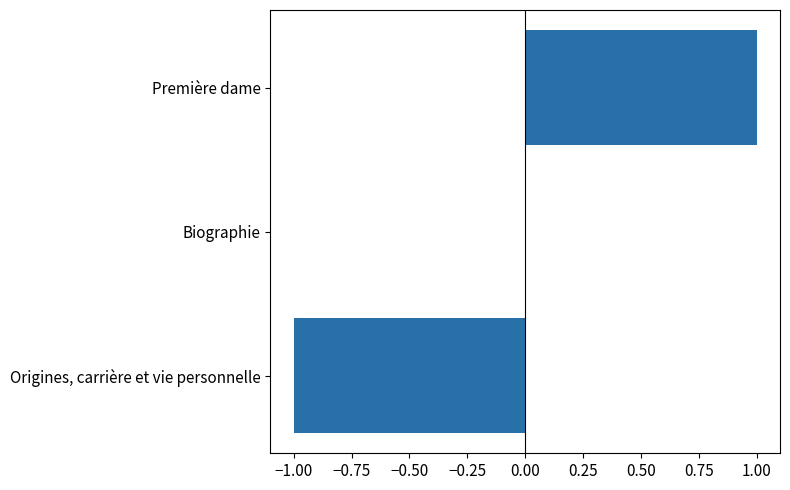

Which has a higher value, Première dame or Biographie?

Première dame